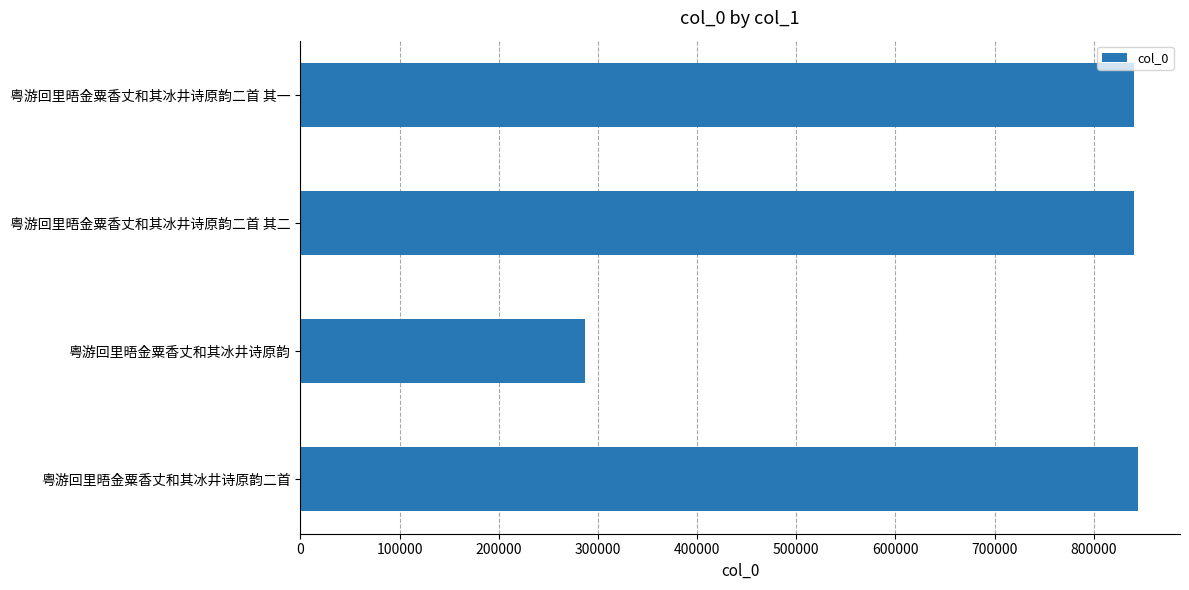

What is the value of the 4th bar from the top?

844665